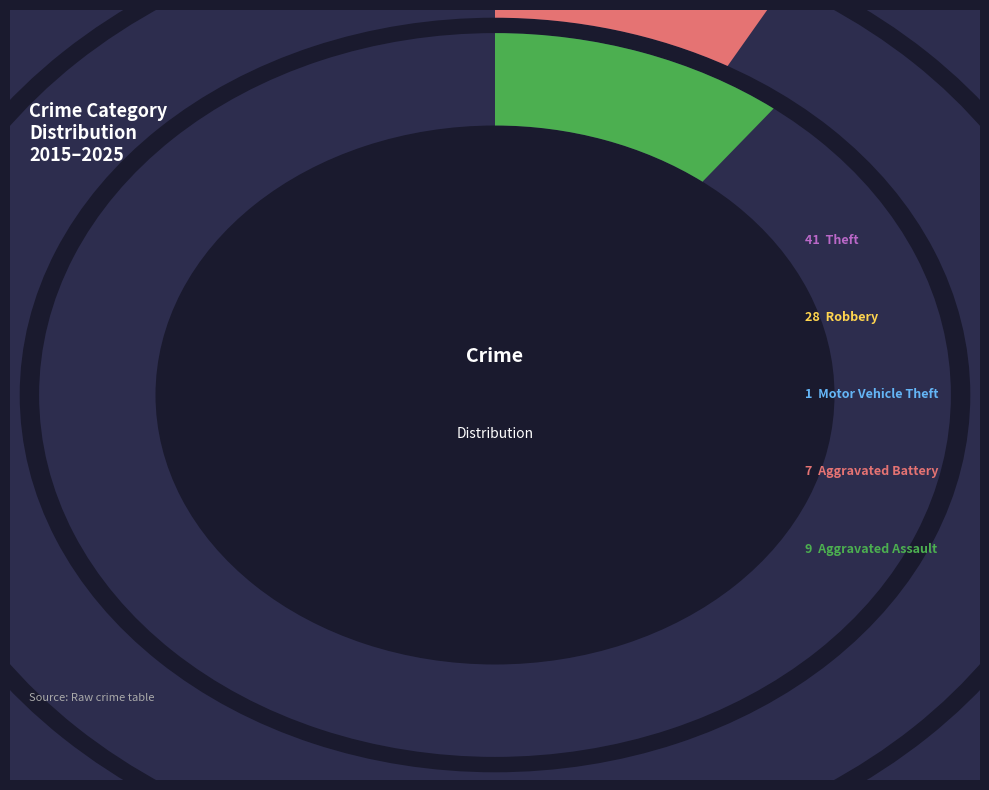

Rank the categories by value from lowest to highest.

Motor Vehicle Theft, Aggravated Battery, Aggravated Assault, Robbery, Theft